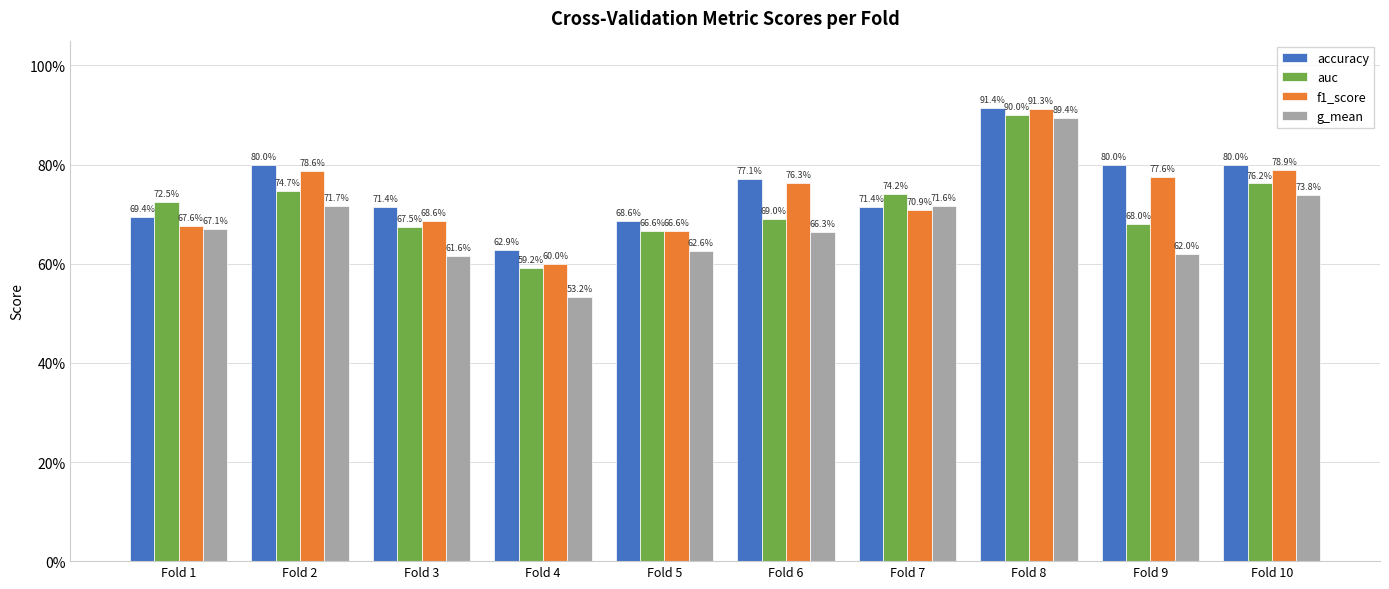

What is the difference between the maximum and minimum values in the g_mean series?

0.4